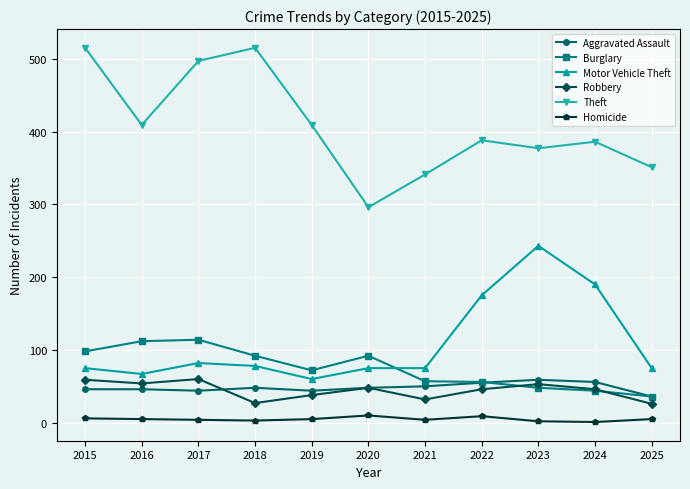

Which series changed the most between 2019 and 2022?

Motor Vehicle Theft